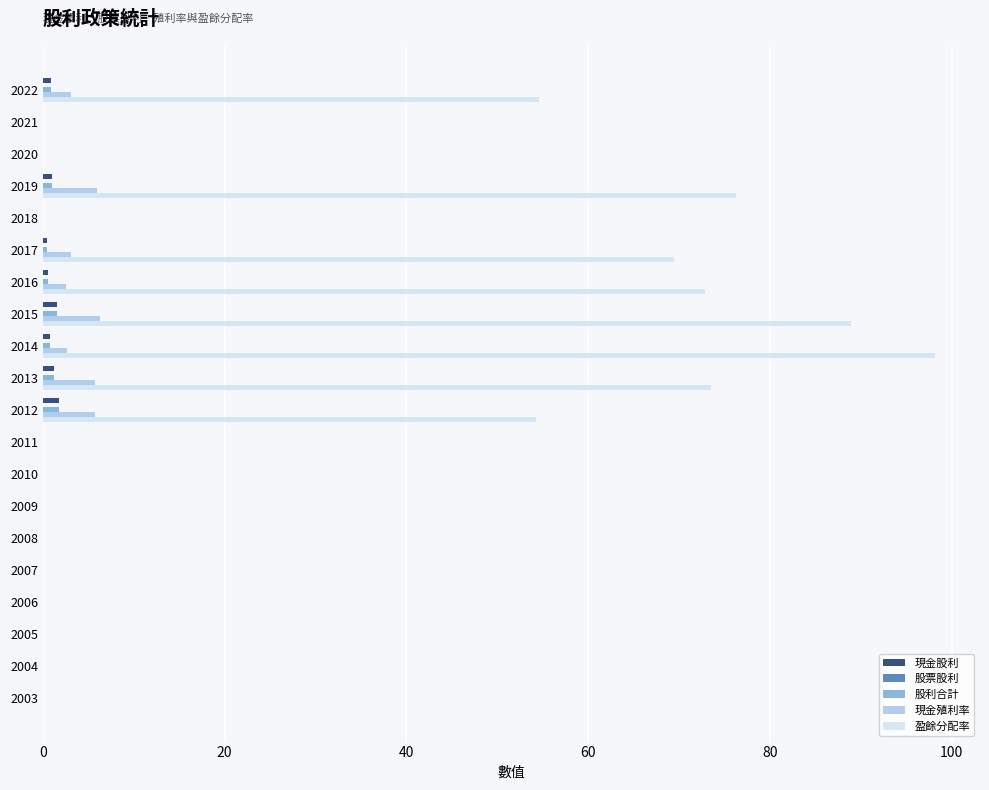

Count the number of categories in the chart.

20